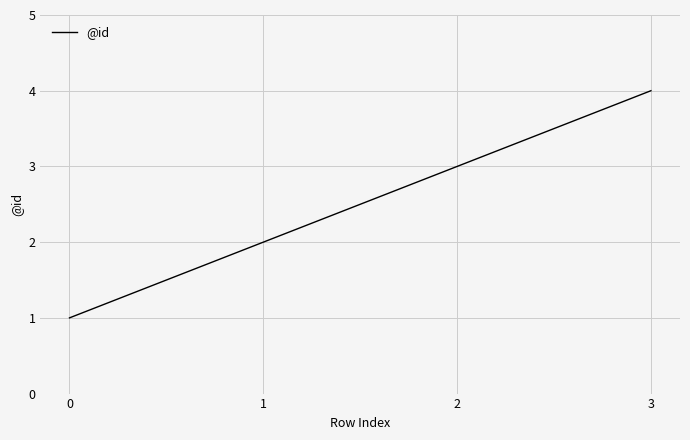

List the labels in order of value, largest first.

3, 2, 1, 0